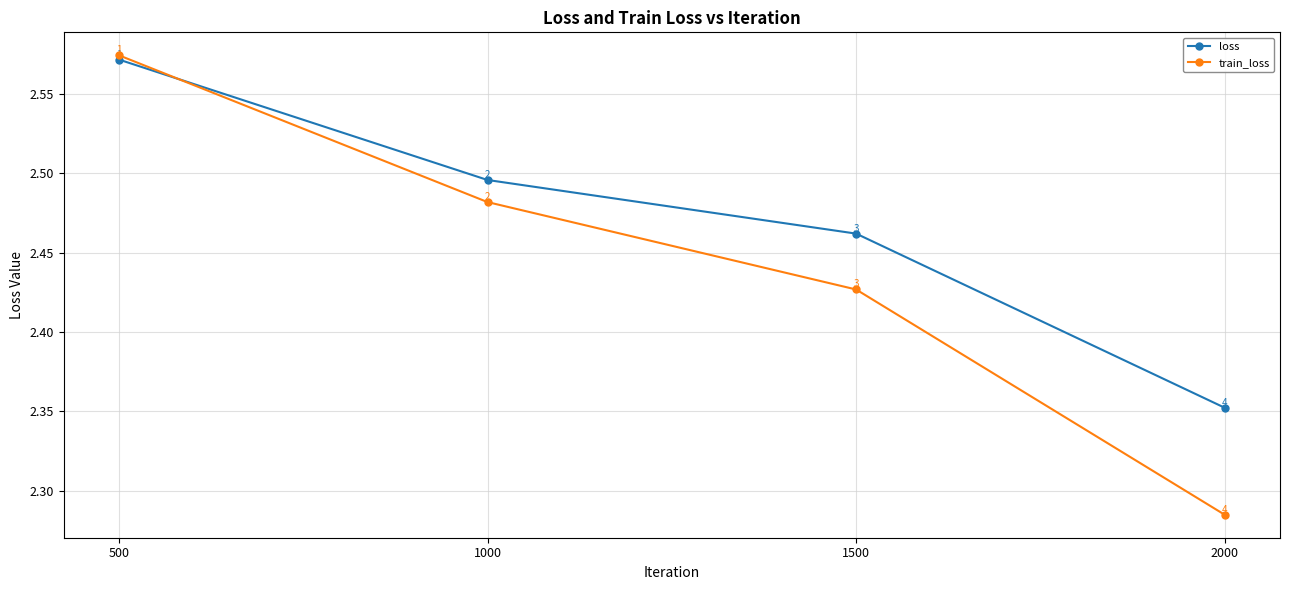

At how many categories does at least one series exceed 2?

4